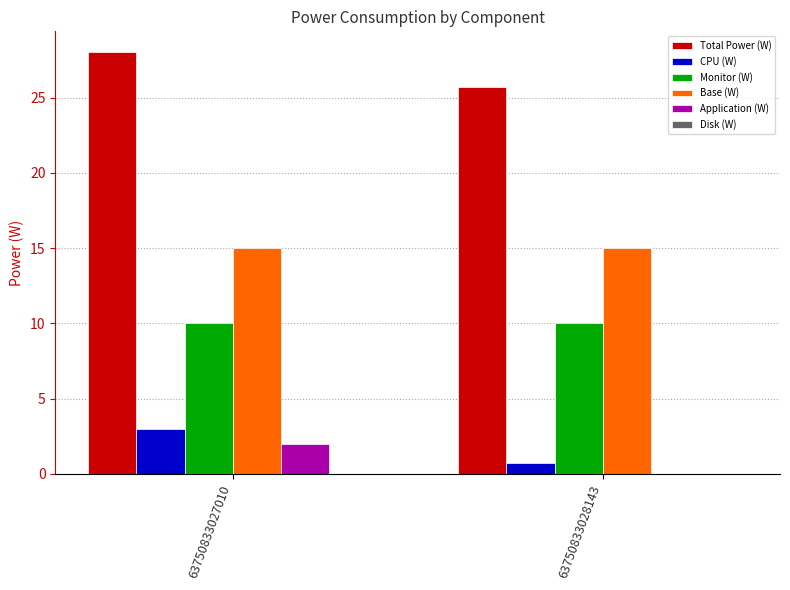

Is it true that Monitor (W) equals 6.0 at 63750833027010?

False